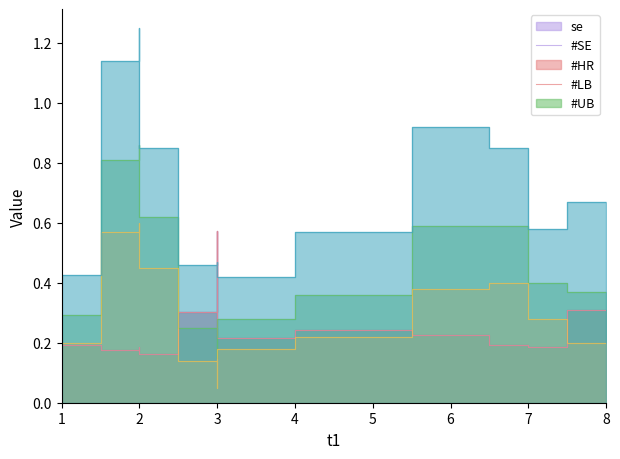

What is the greatest value displayed?

1.2